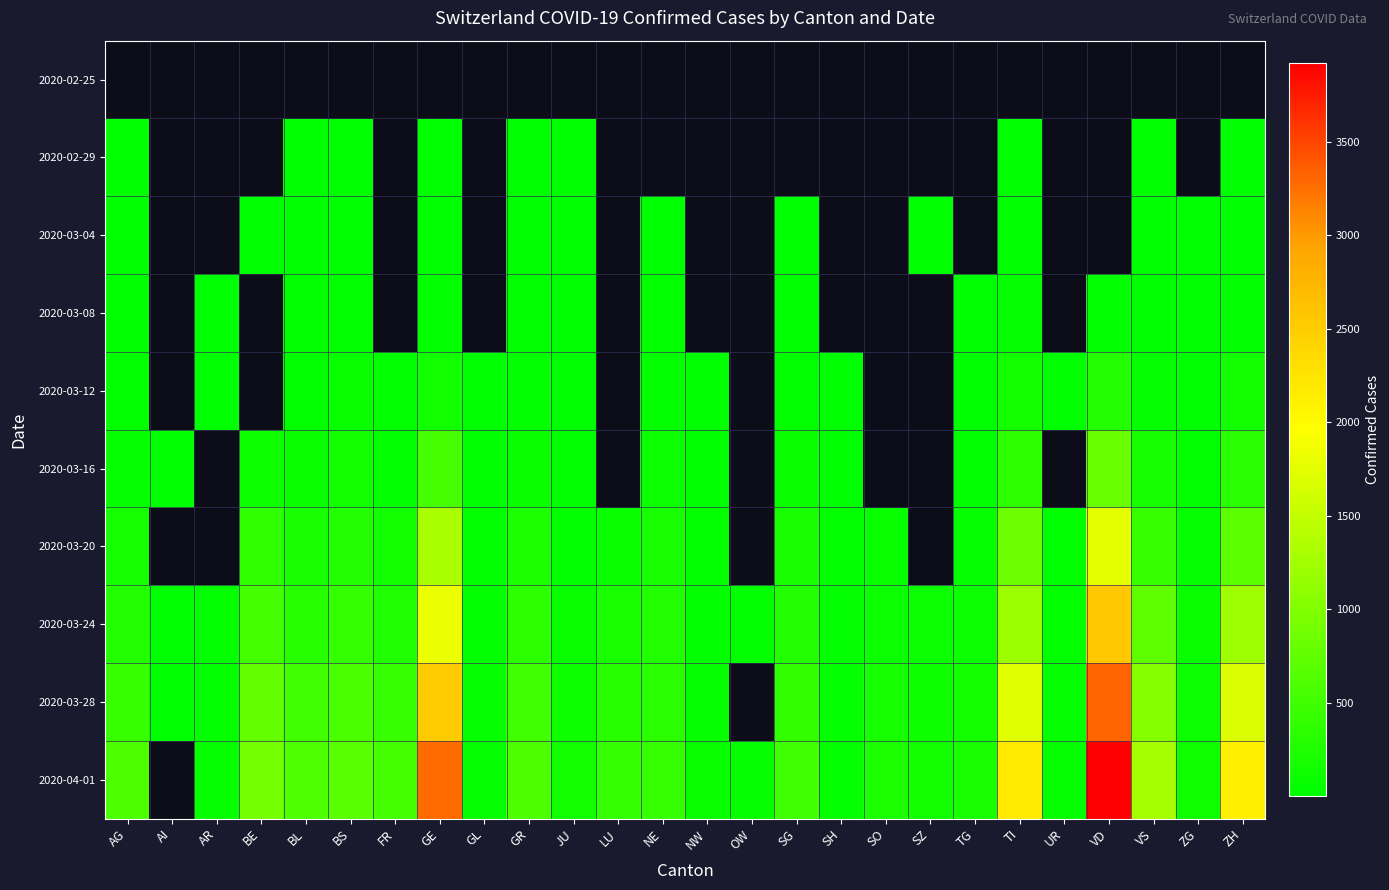

At which label does 2020-03-08 reach its minimum?

AR